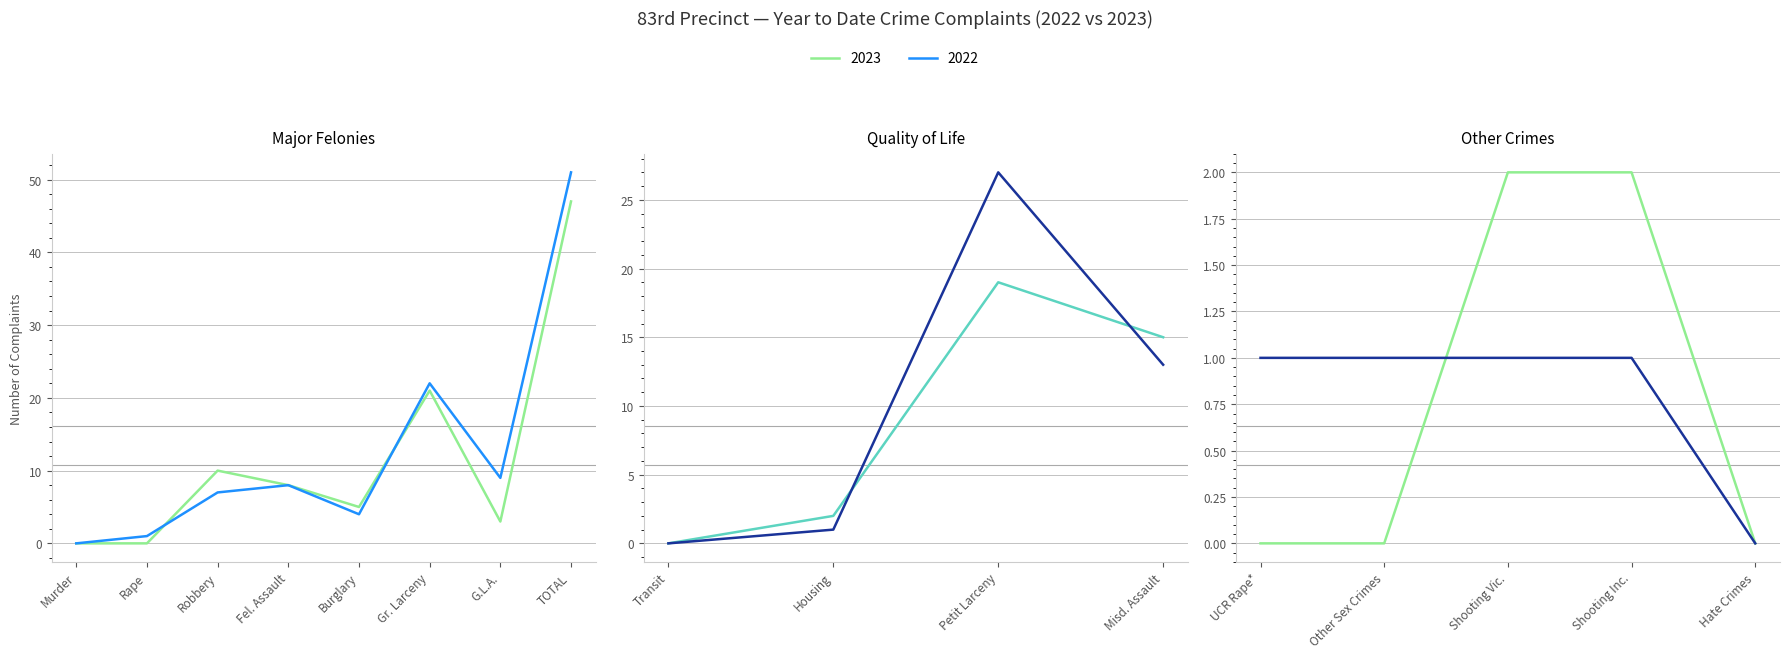

True or false: 2022 has a value of 6 at Burglary.

False